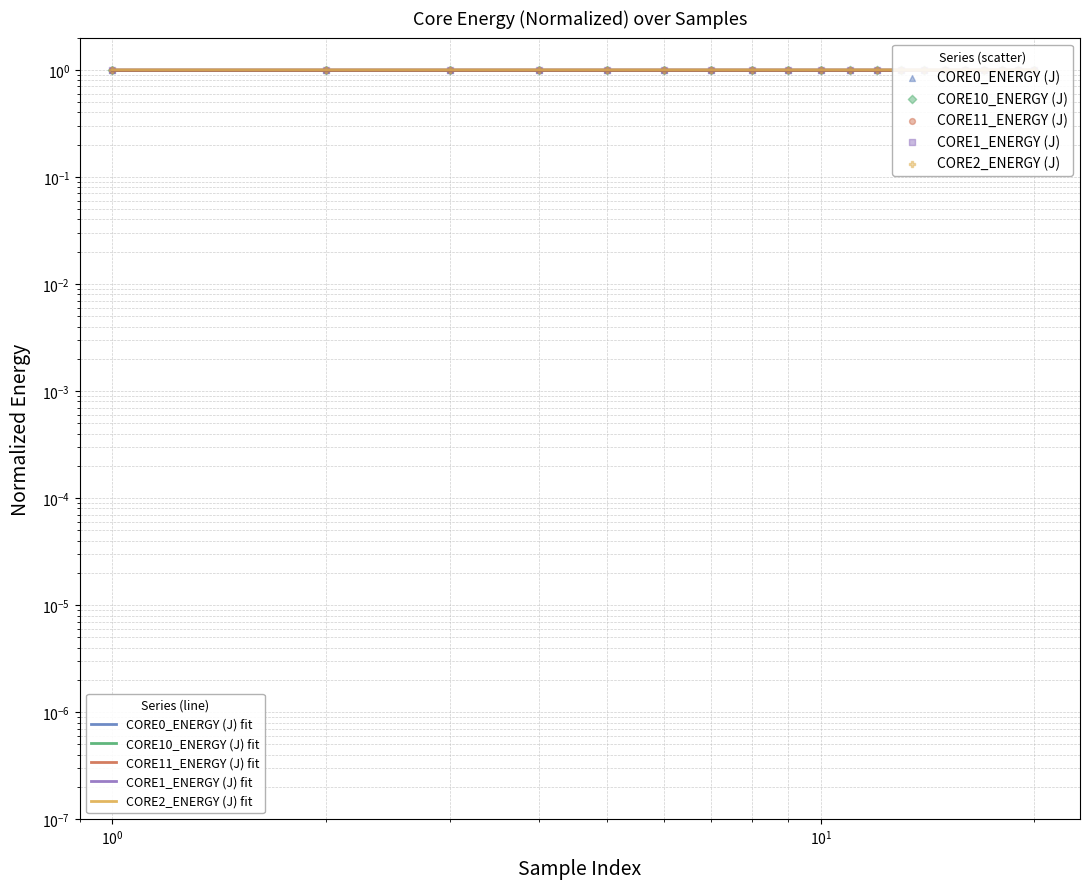

Which series contains the highest Y value?

CORE0_ENERGY (J)